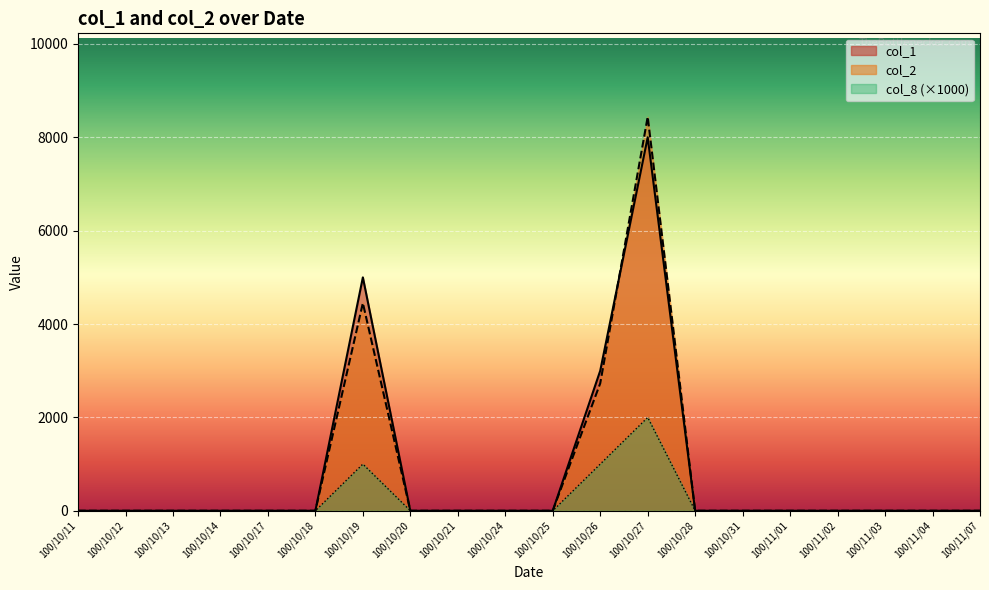

Is it true that col_2 equals 0 at 100/11/07?

True